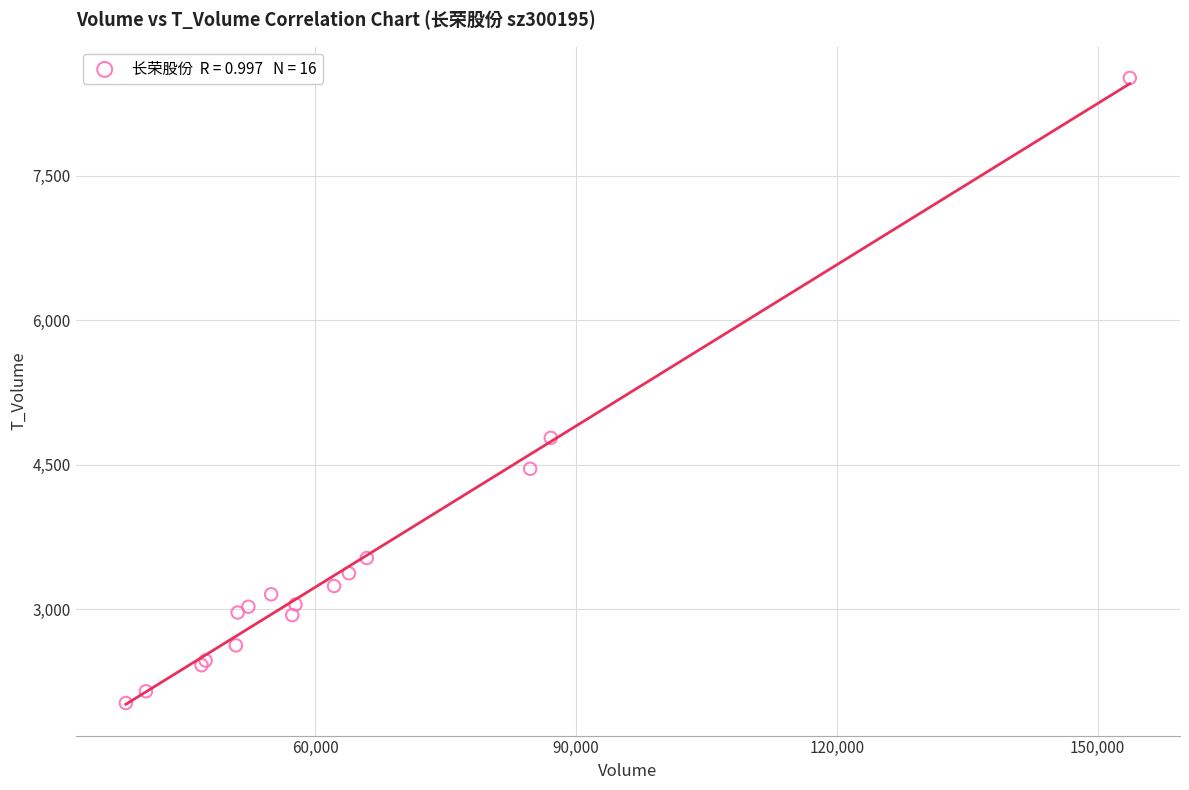

What Y value in the scatter plot is closest to 5270?

4779